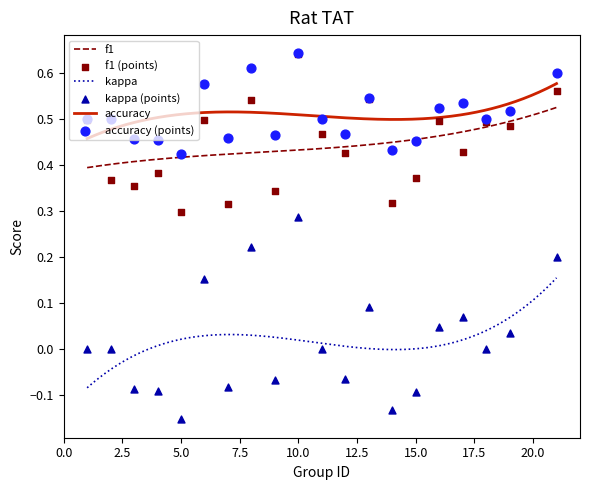

At how many categories does at least one series exceed 0?

20